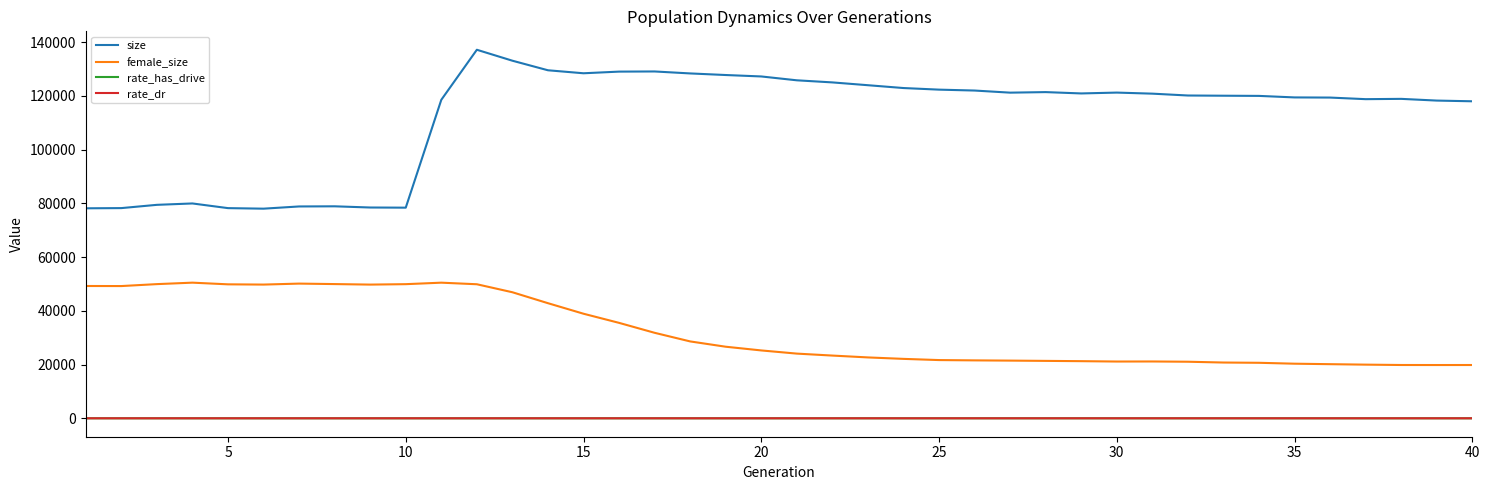

What is the minimum value for size?

78033.0